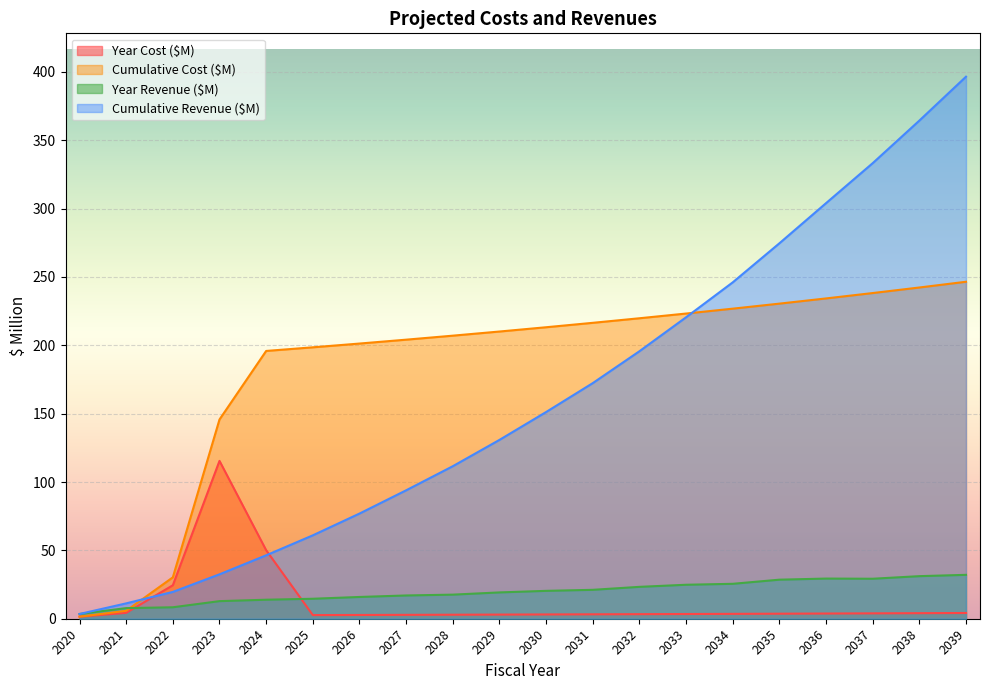

Which series has the largest range (max minus min)?

Cumulative Revenue ($M)